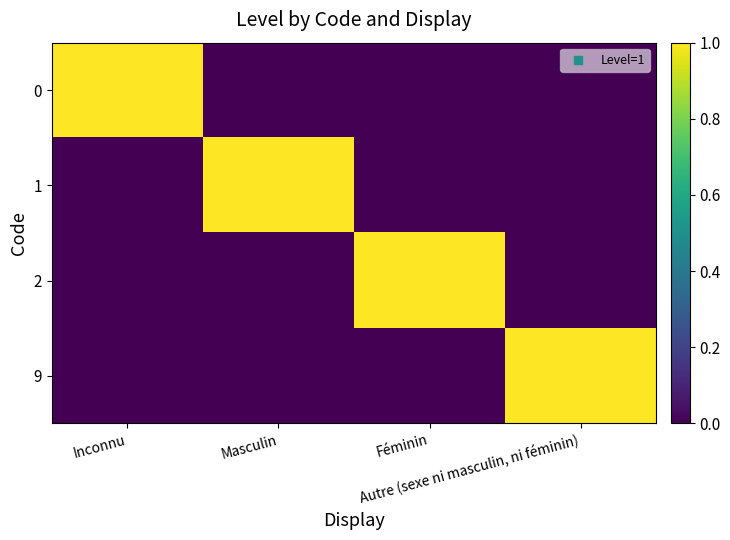

Reading right to left, extract all data points from this chart.

0: Autre (sexe ni masculin, ni féminin)=0	Féminin=0	Masculin=0	Inconnu=1
1: Autre (sexe ni masculin, ni féminin)=0	Féminin=0	Masculin=1	Inconnu=0
2: Autre (sexe ni masculin, ni féminin)=0	Féminin=1	Masculin=0	Inconnu=0
9: Autre (sexe ni masculin, ni féminin)=1	Féminin=0	Masculin=0	Inconnu=0